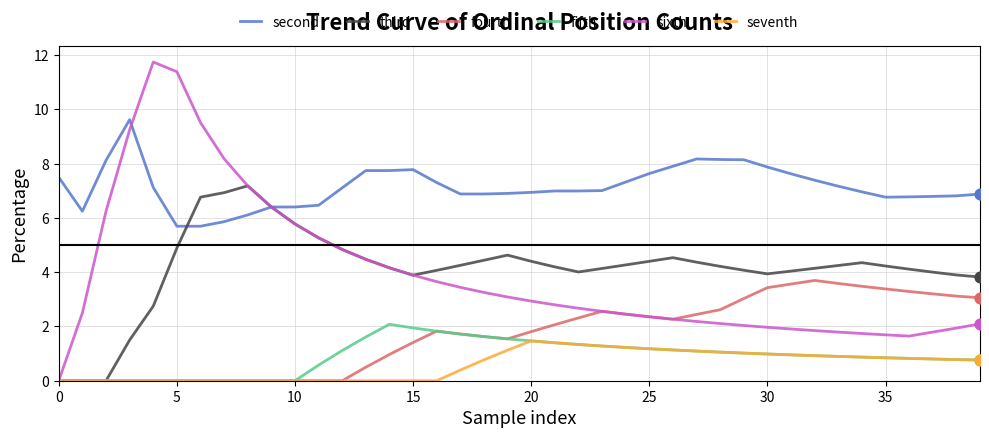

Which series has the largest total across all categories?

second